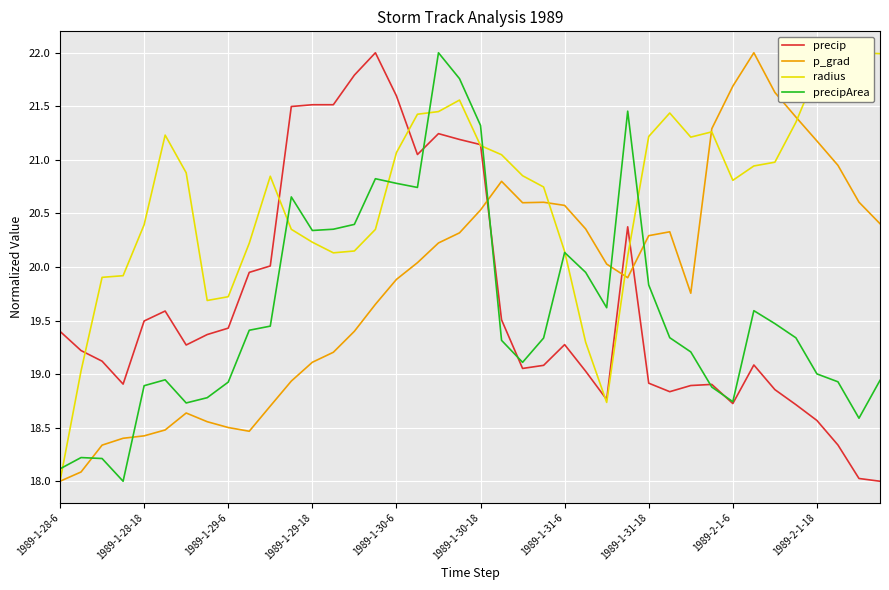

Read the p_grad value at 1989-1-31-6.

20.6